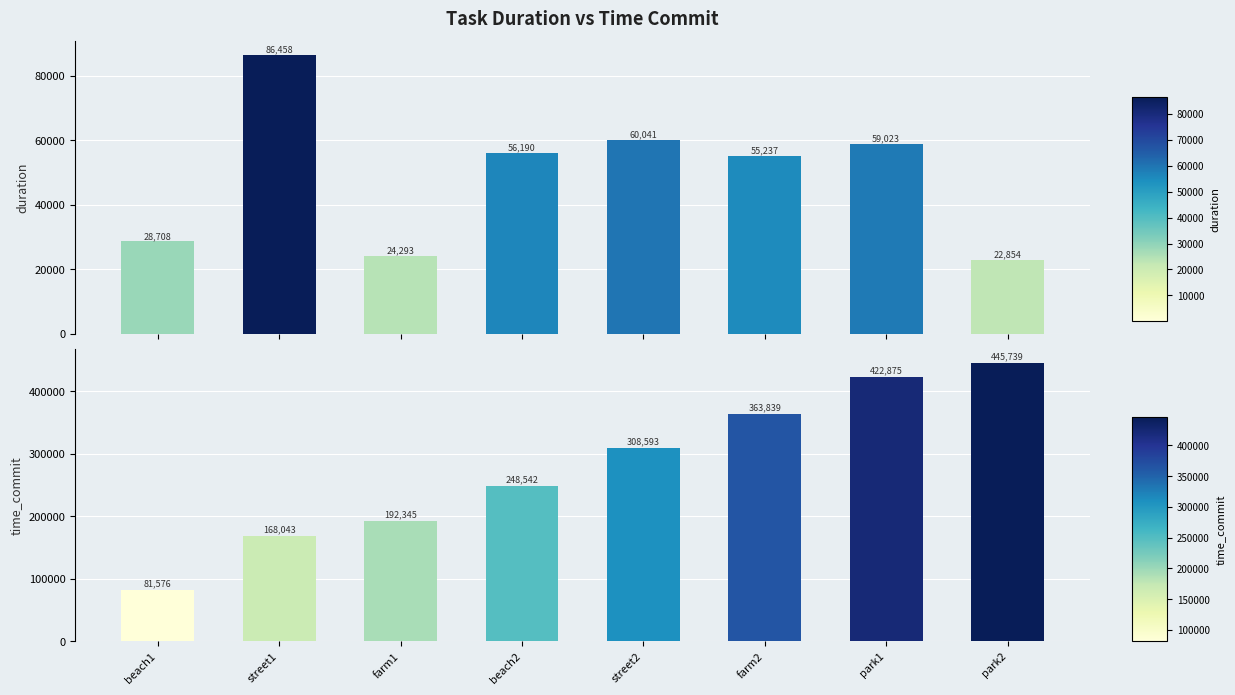

What position from the left is park1?

7